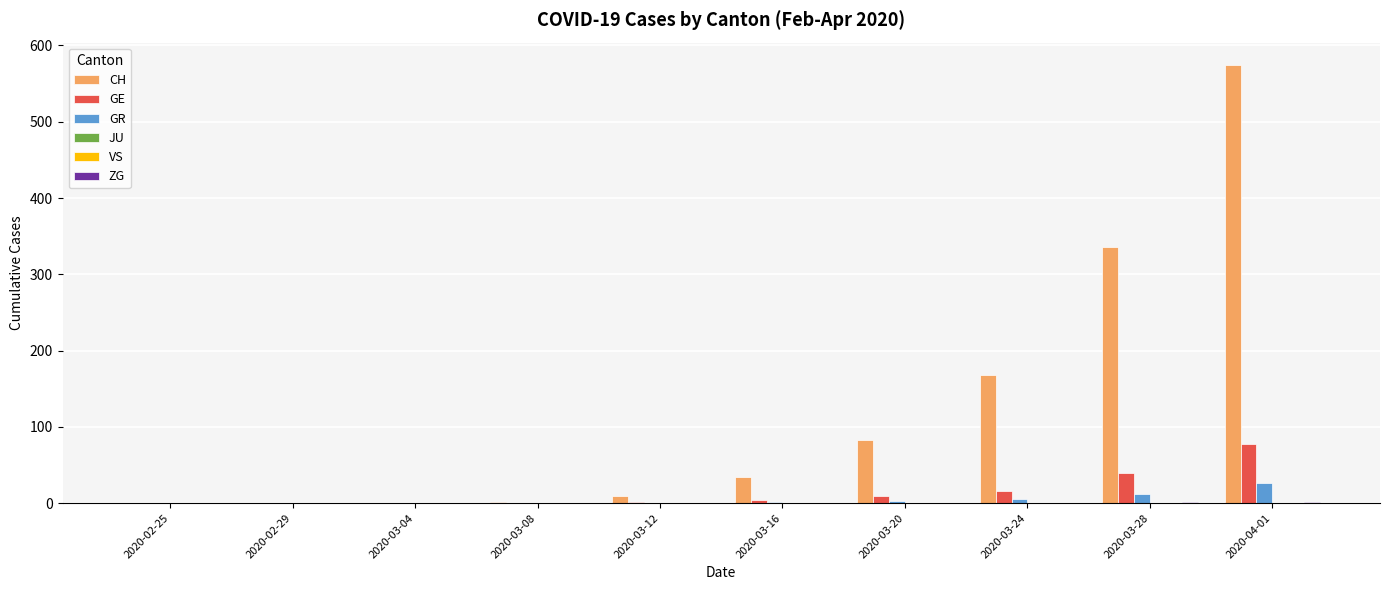

Rank the series by their maximum value, from lowest to highest.

JU, VS, ZG, GR, GE, CH